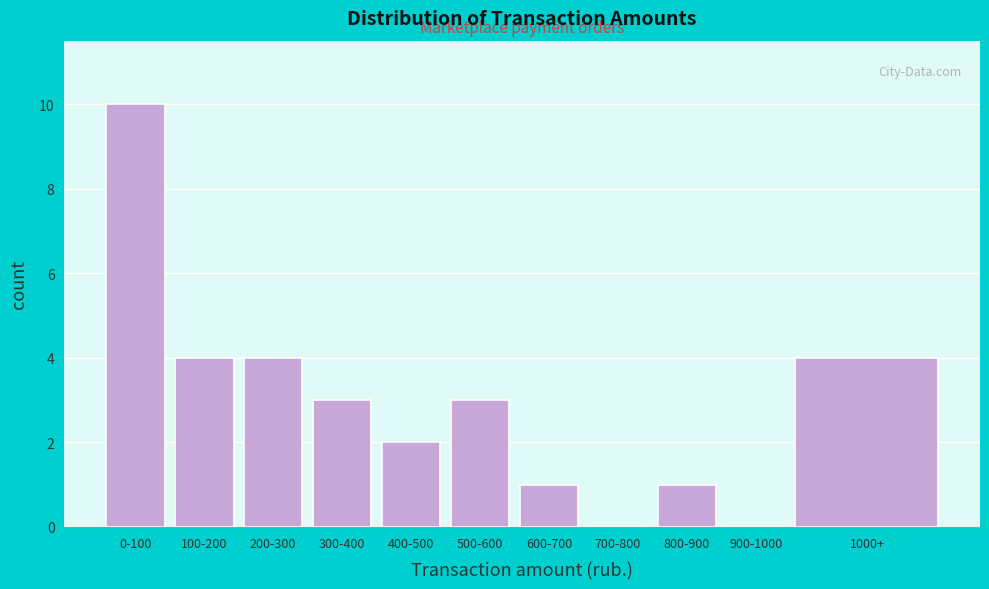

Reading left to right, what are all the values shown in this chart?

0-100=10	100-200=4	200-300=4	300-400=3	400-500=2	500-600=3	600-700=1	700-800=0	800-900=1	900-1000=0	1000+=4